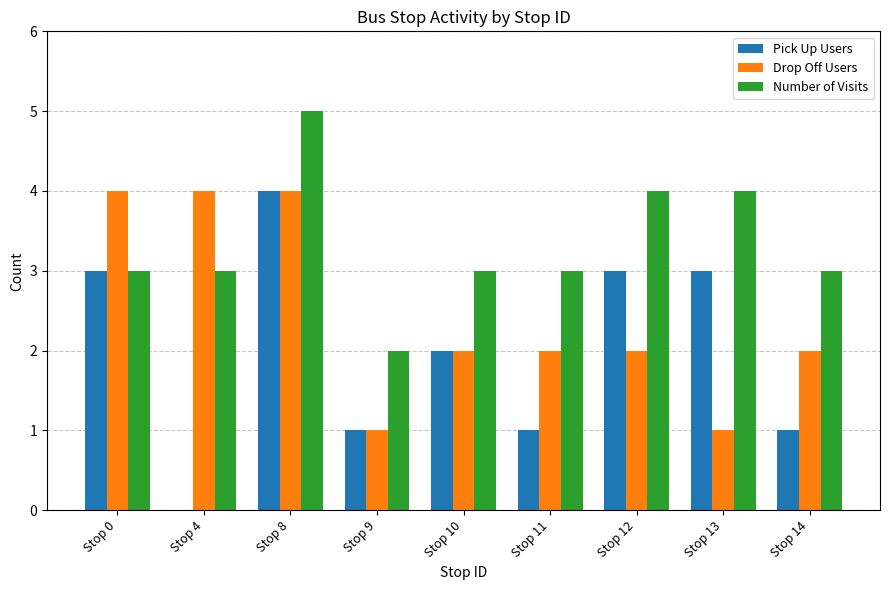

True or false: Pick Up Users has a value of 0 at Stop 4.

True